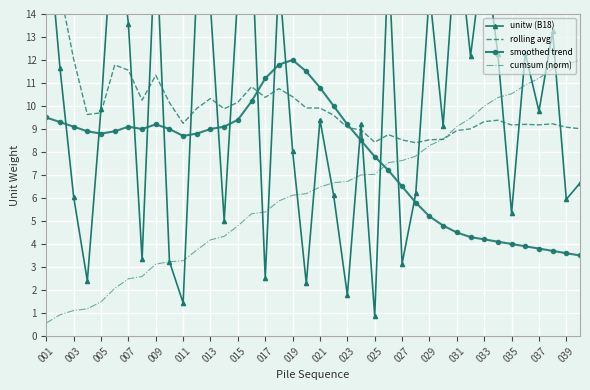

The value of smoothed trend at 027 is 6.5. True or false?

True